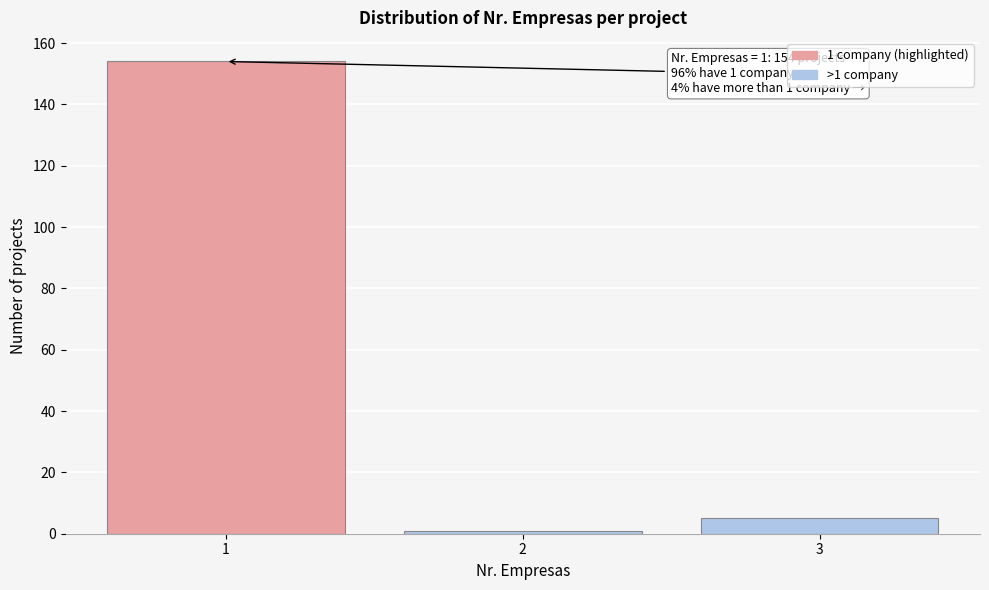

Reading left to right, what are all the values shown in this chart?

1=154	2=1	3=5